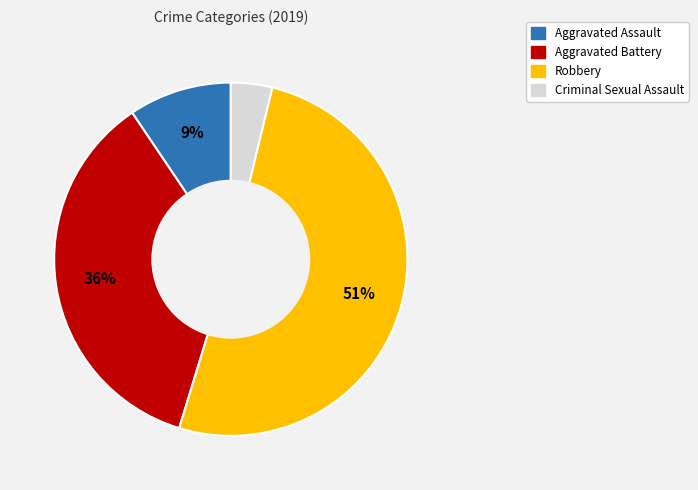

Is it true that Criminal Sexual Assault is 4% of the pie?

True